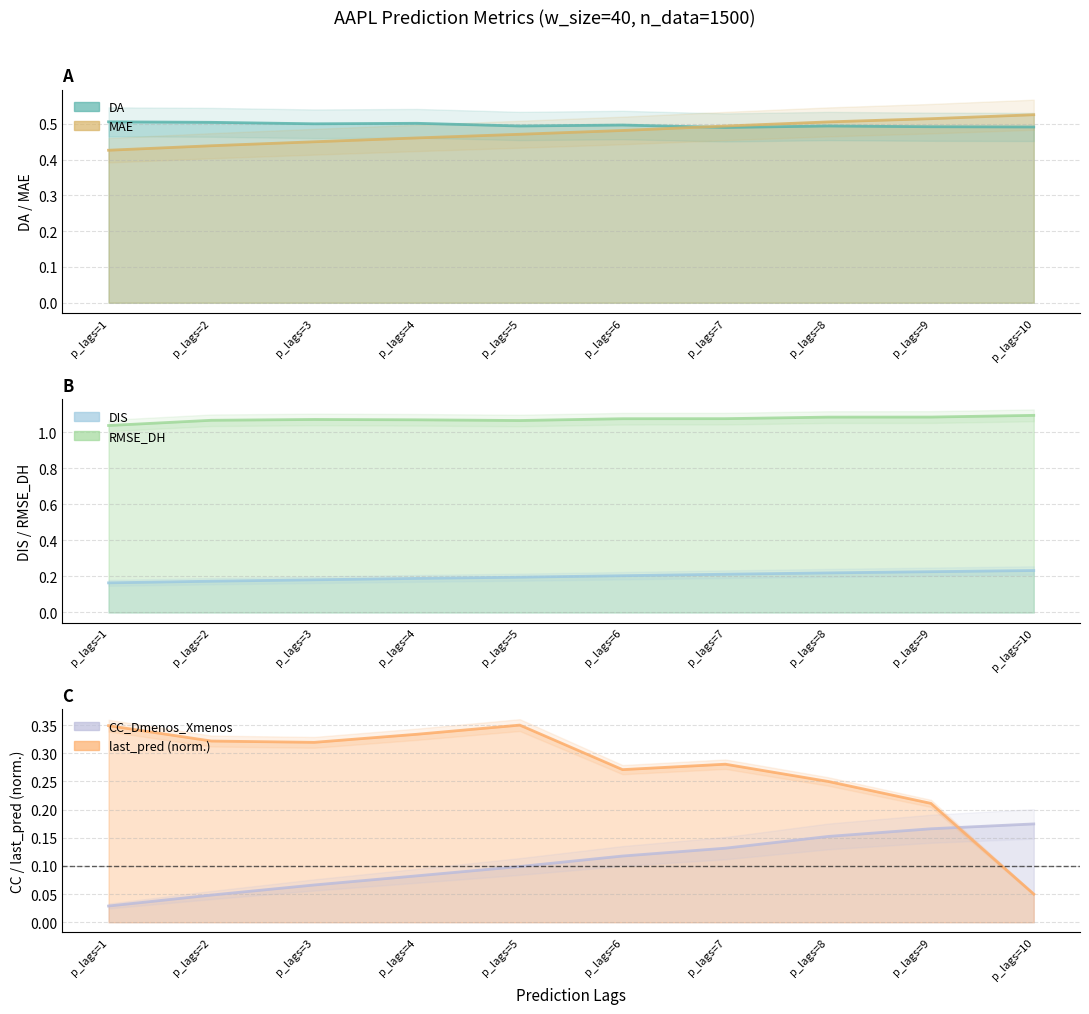

Rank the series at p_lags=9 from lowest to highest value.

CC_Dmenos_Xmenos, last_pred, DIS, DA, MAE, RMSE_DH